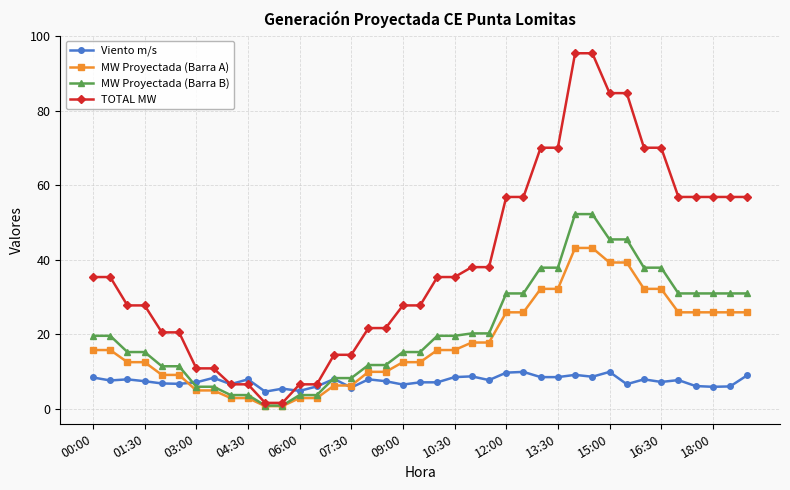

What are all the series names shown in the legend?

Viento m/s, MW Proyectada (Barra A), MW Proyectada (Barra B), TOTAL MW